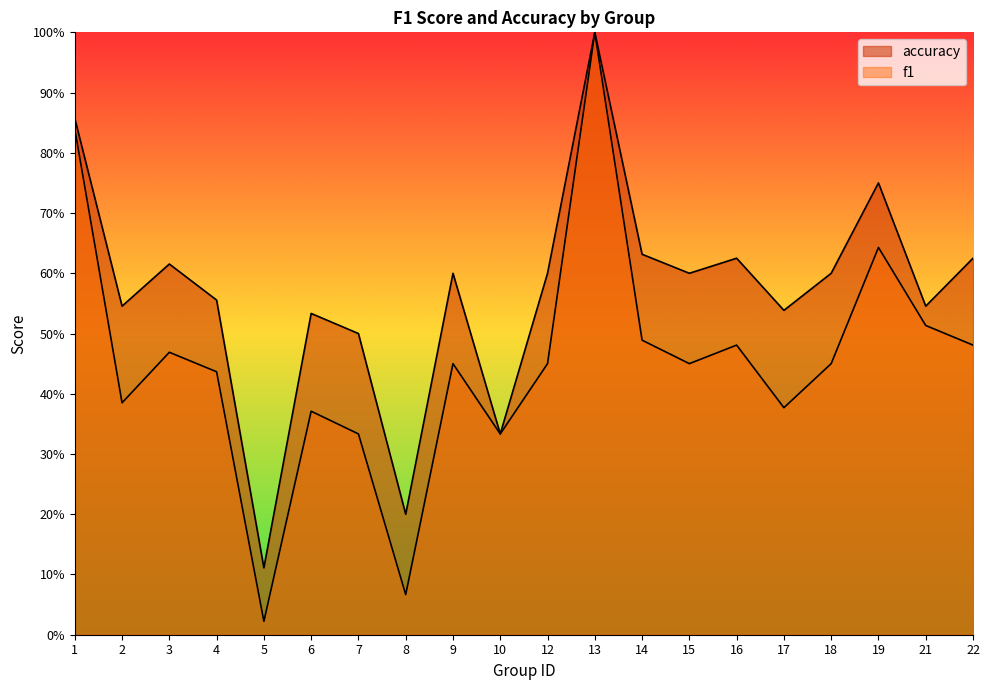

The accuracy series shows 0.6 at 9. True or false?

True